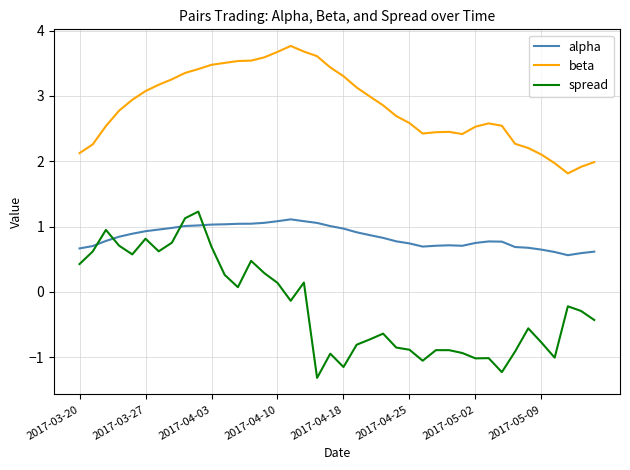

What is the minimum value shown in the chart?

-1.3